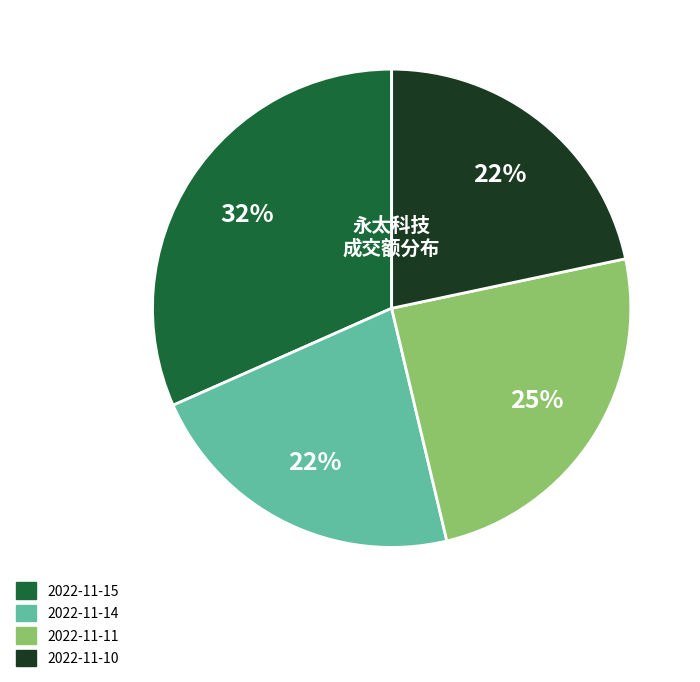

How many segments does this pie chart have?

4